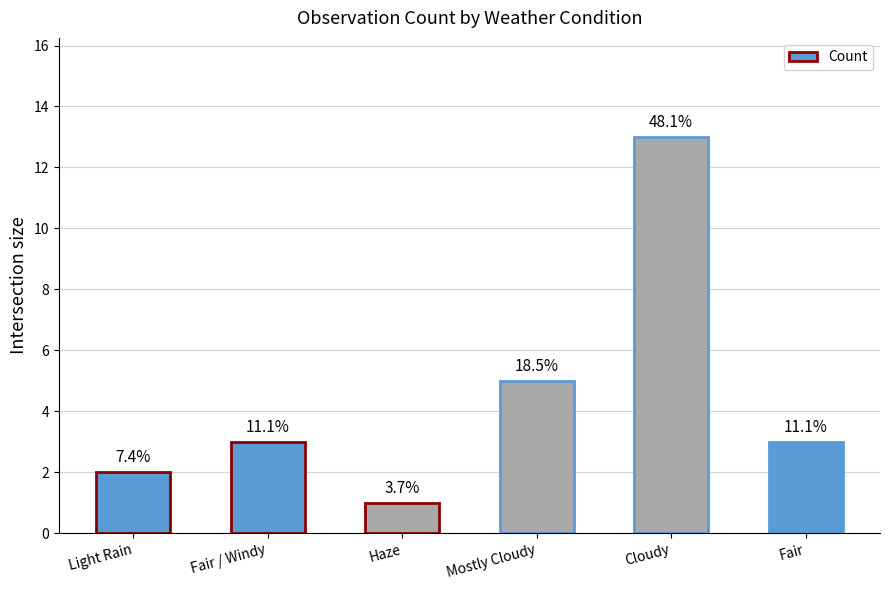

Does the chart contain any negative values?

No